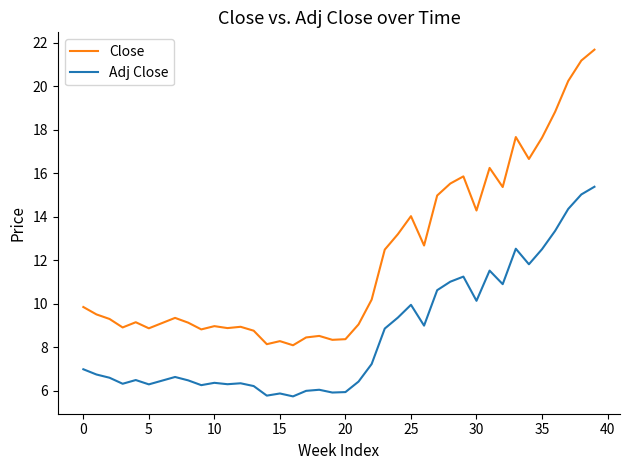

True or false: Adj Close and Close intersect in this chart.

False